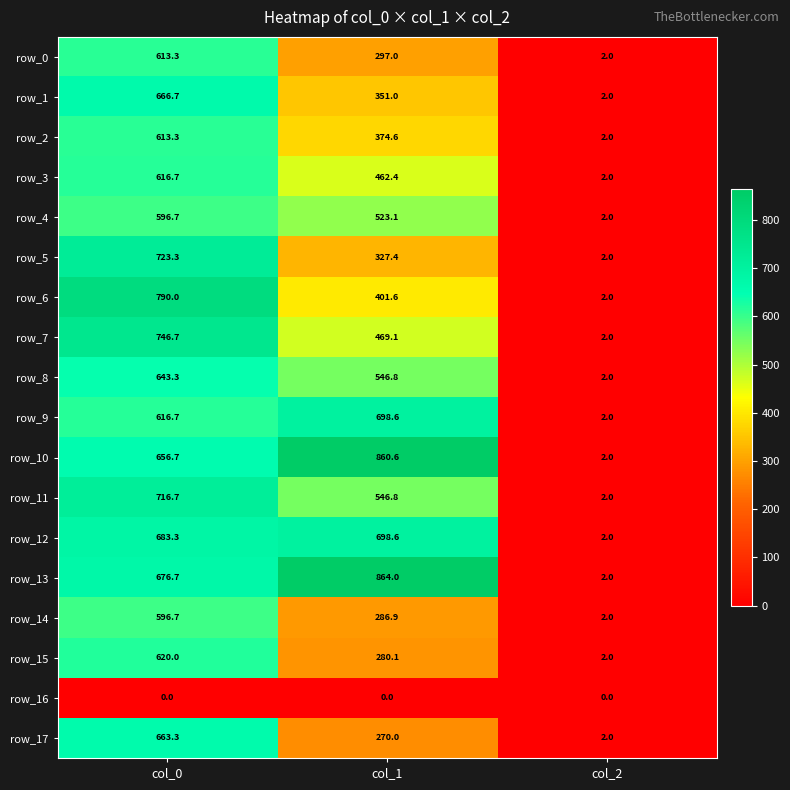

List the labels in order of row_10 value, smallest first.

col_2, col_0, col_1